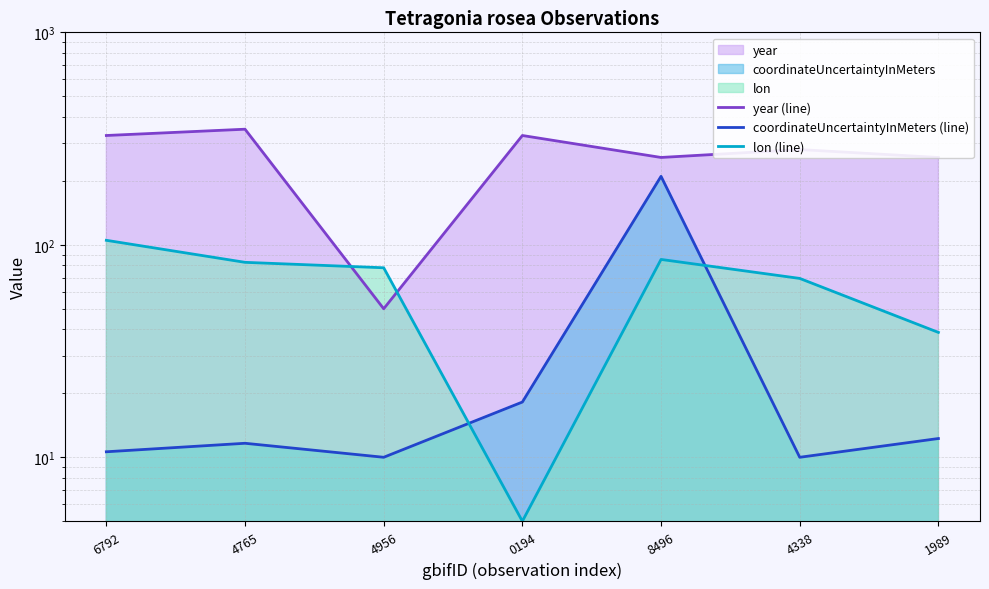

Is the value of year (line) at 8496 greater than the value of coordinateUncertaintyInMeters (line) at 4956?

Yes